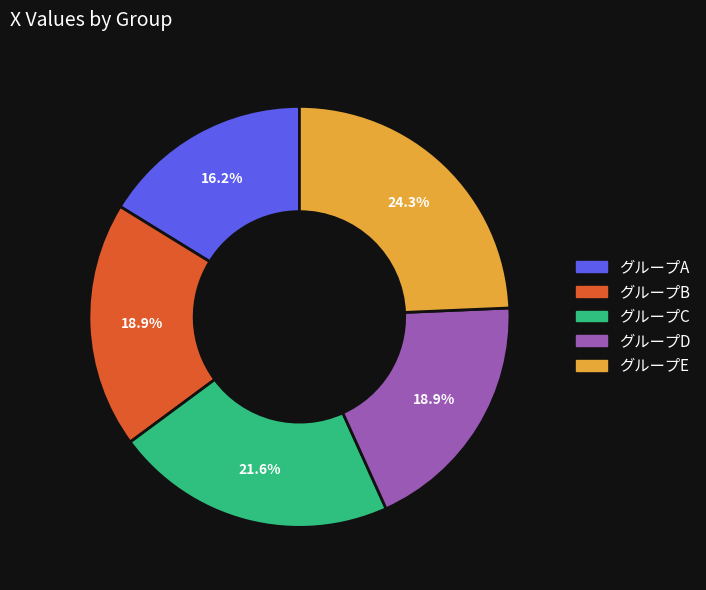

Is there any slice that represents more than half of the pie?

No